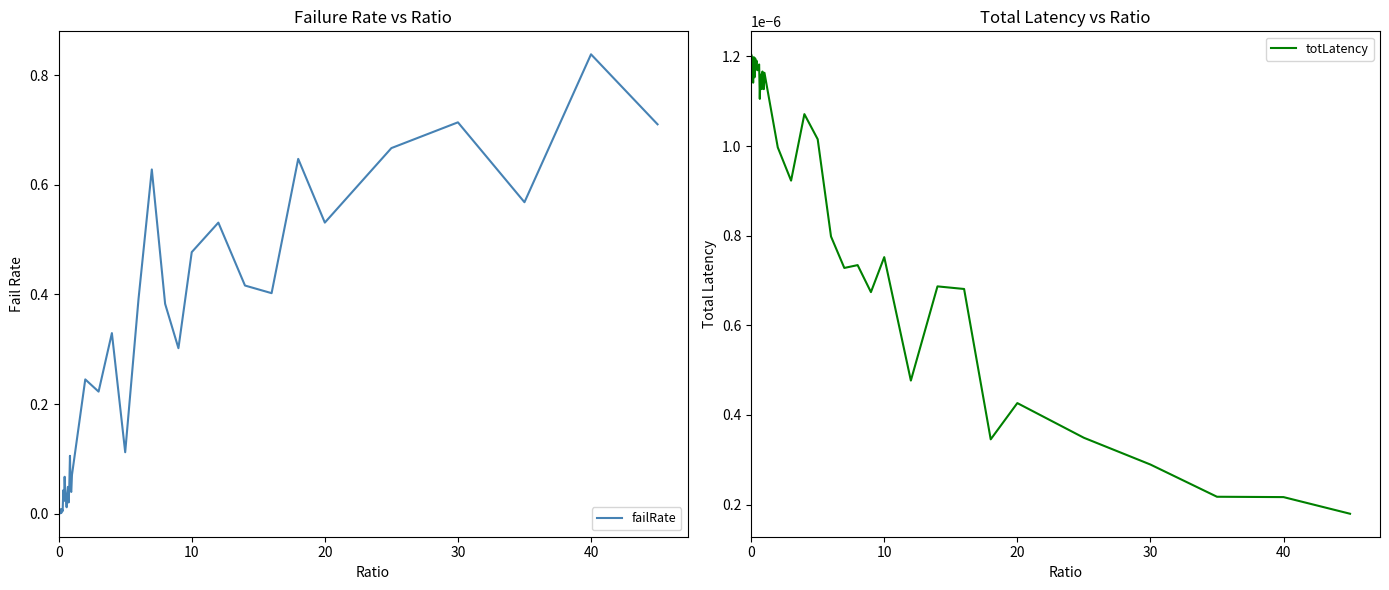

Does the chart have visible grid lines?

No